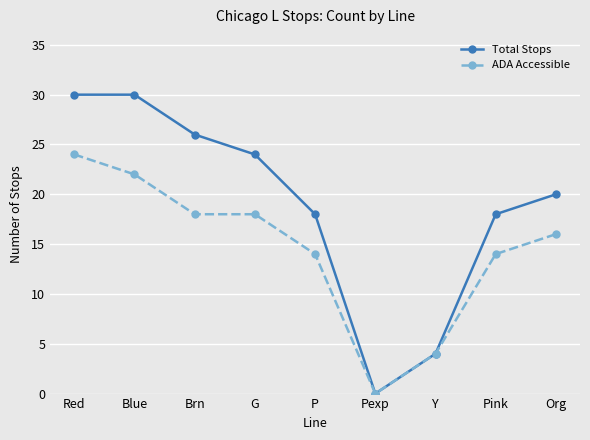

Rank the series by their maximum value, from highest to lowest.

Total Stops, ADA Accessible